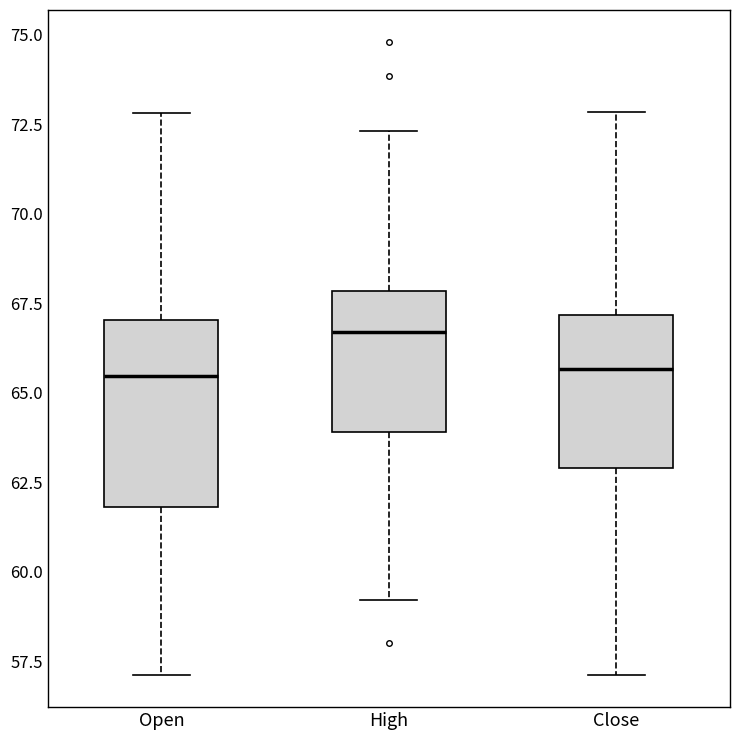

Which box's median line is the highest?

High